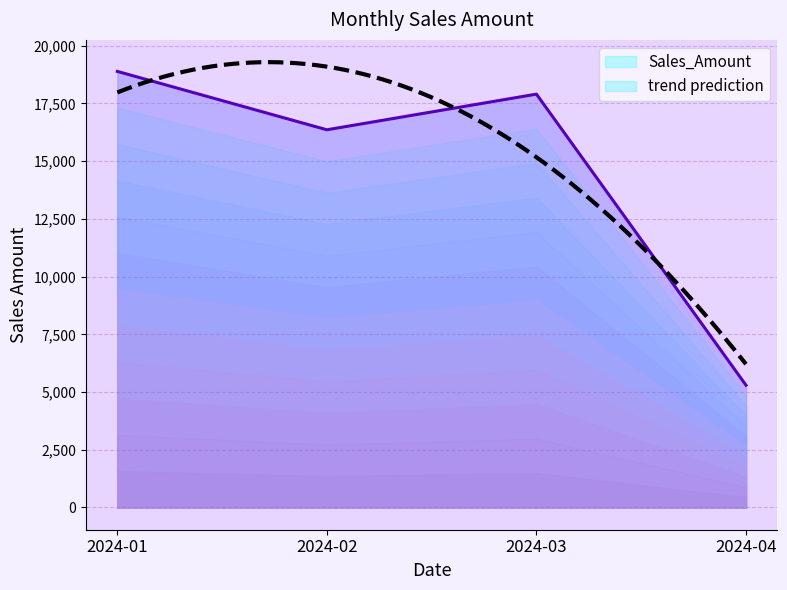

Rank the categories by value from lowest to highest.

2024-04, 2024-02, 2024-03, 2024-01